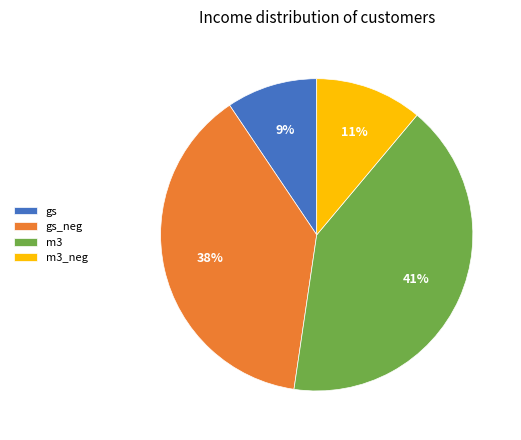

How many segments does this pie chart have?

4